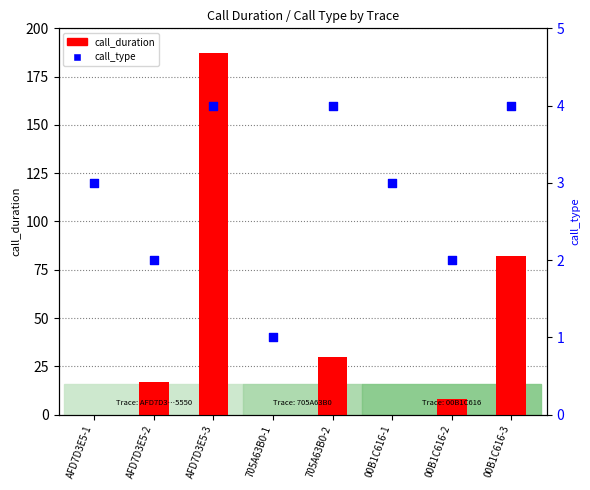

What is the total value across all series at AFD7D3E5-1?

3